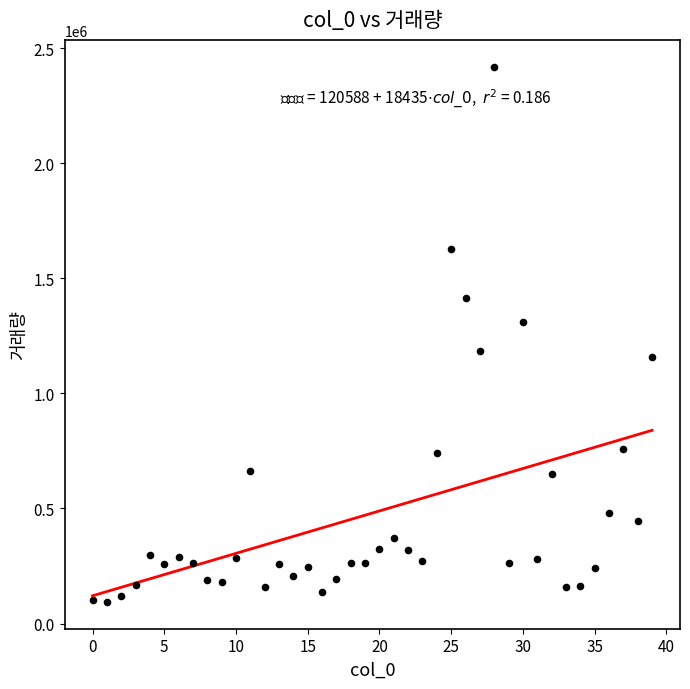

What is the range of Y values (max minus min)?

2325988